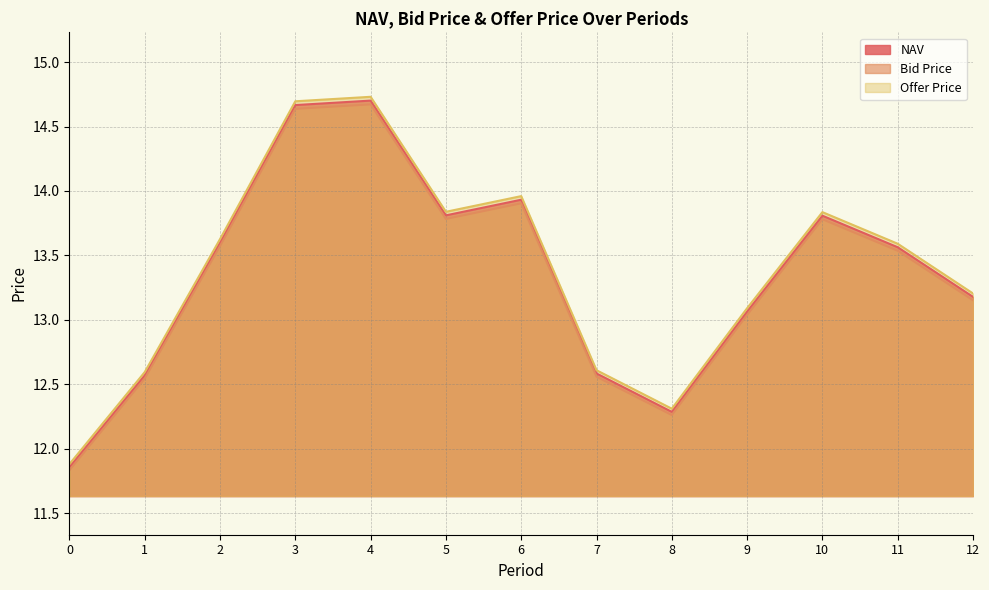

At 1, list the series in order from smallest to largest.

Bid Price, NAV, Offer Price